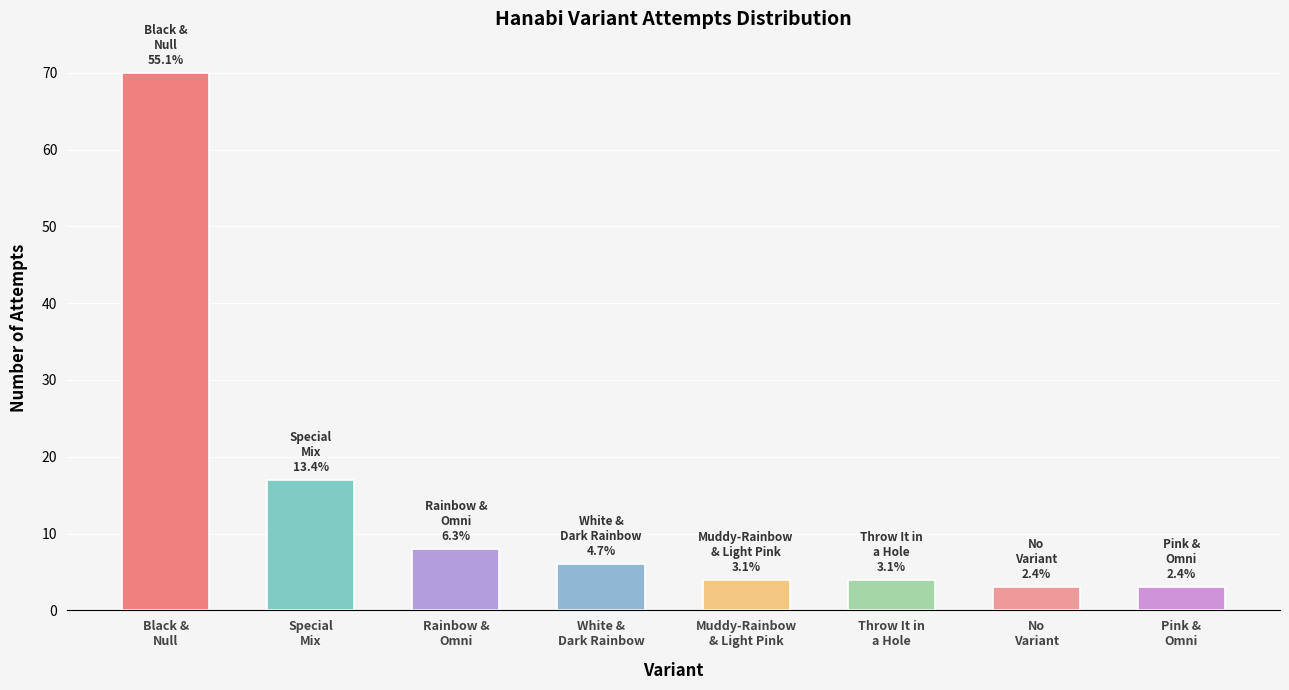

What is the minimum value shown in the chart?

3